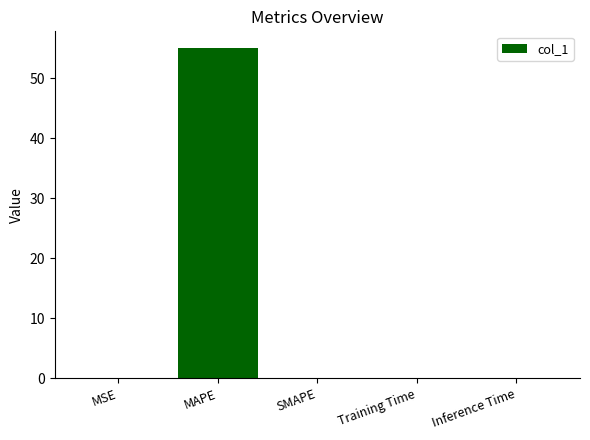

Is it true that the value at Training Time is 0.0?

True